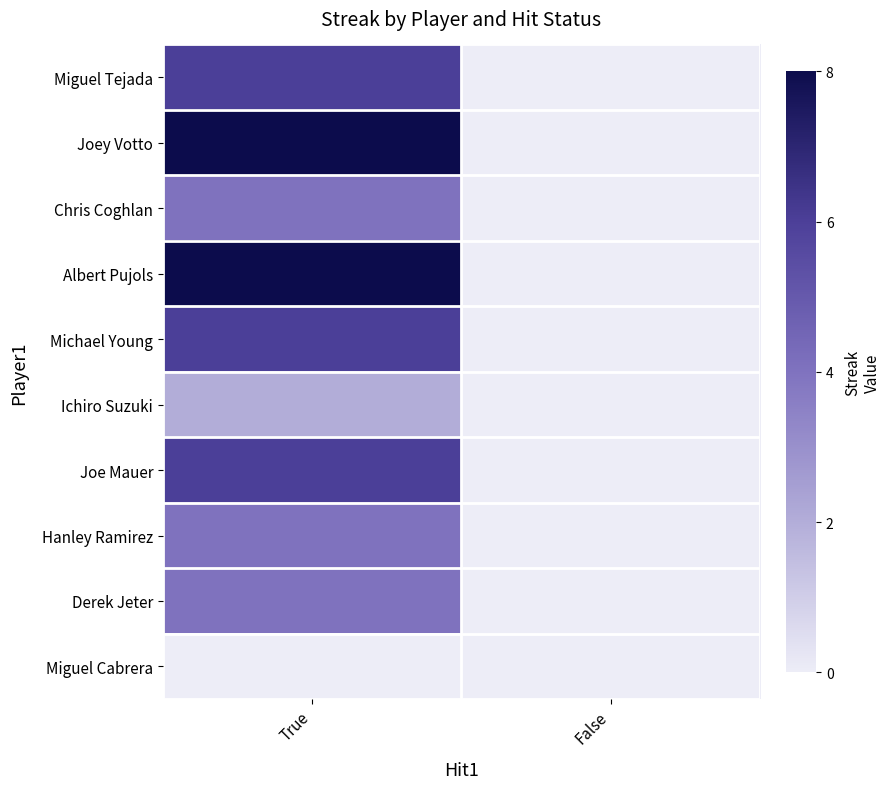

Count the number of categories in the chart.

2